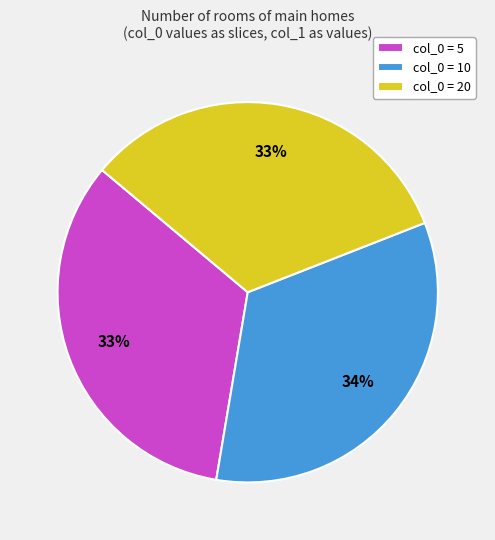

Count the number of slices in the pie.

3